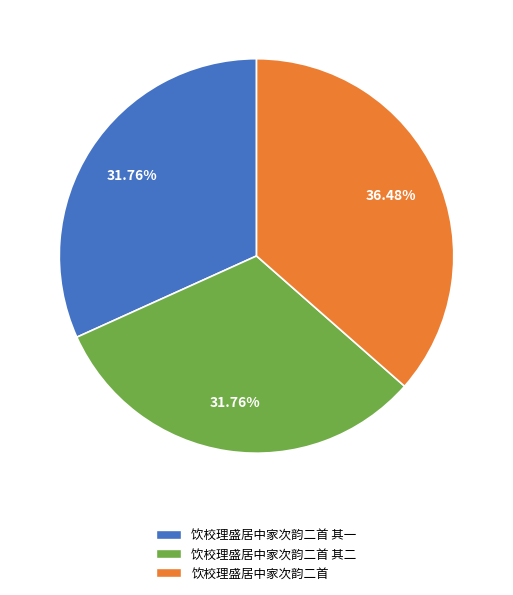

Does any single category account for the majority?

No